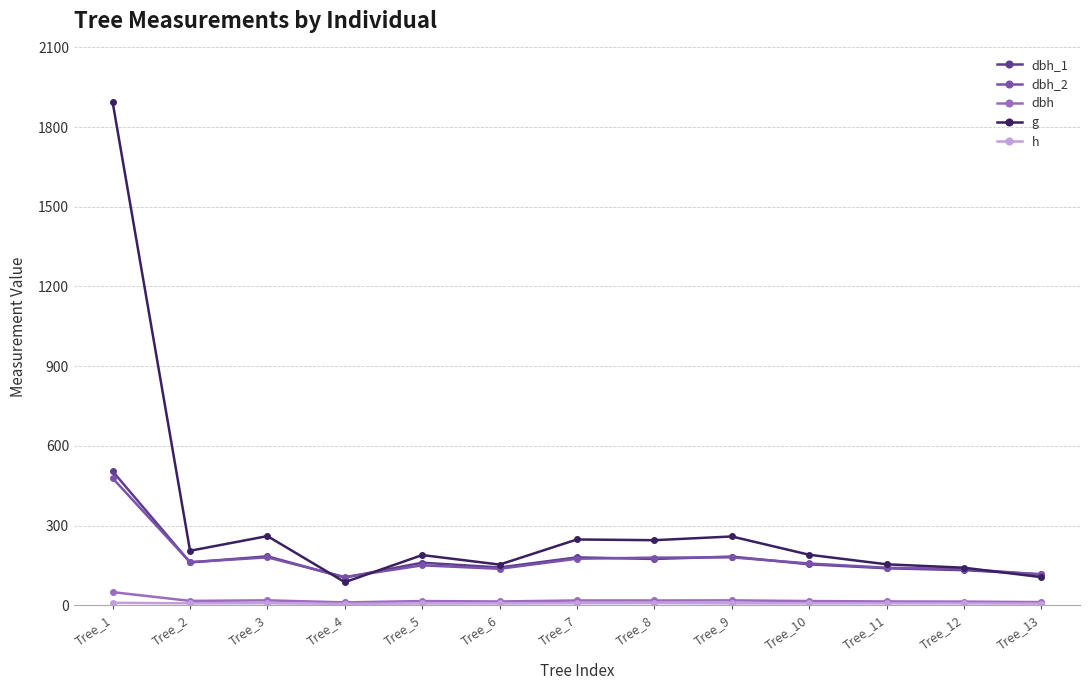

At which category does dbh_2 reach its first local peak?

Tree_3